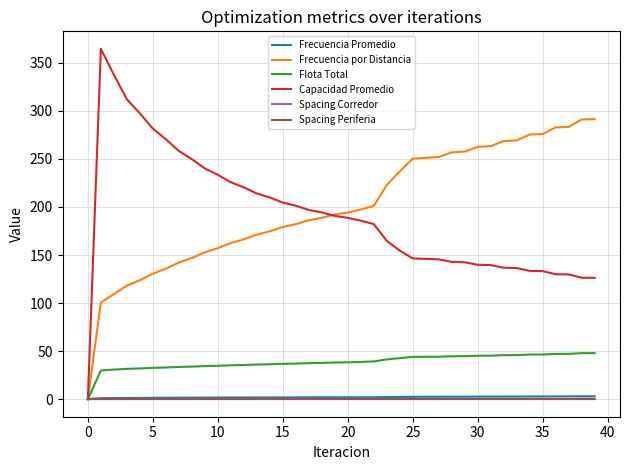

Which series has the widest spread of values?

Capacidad Promedio